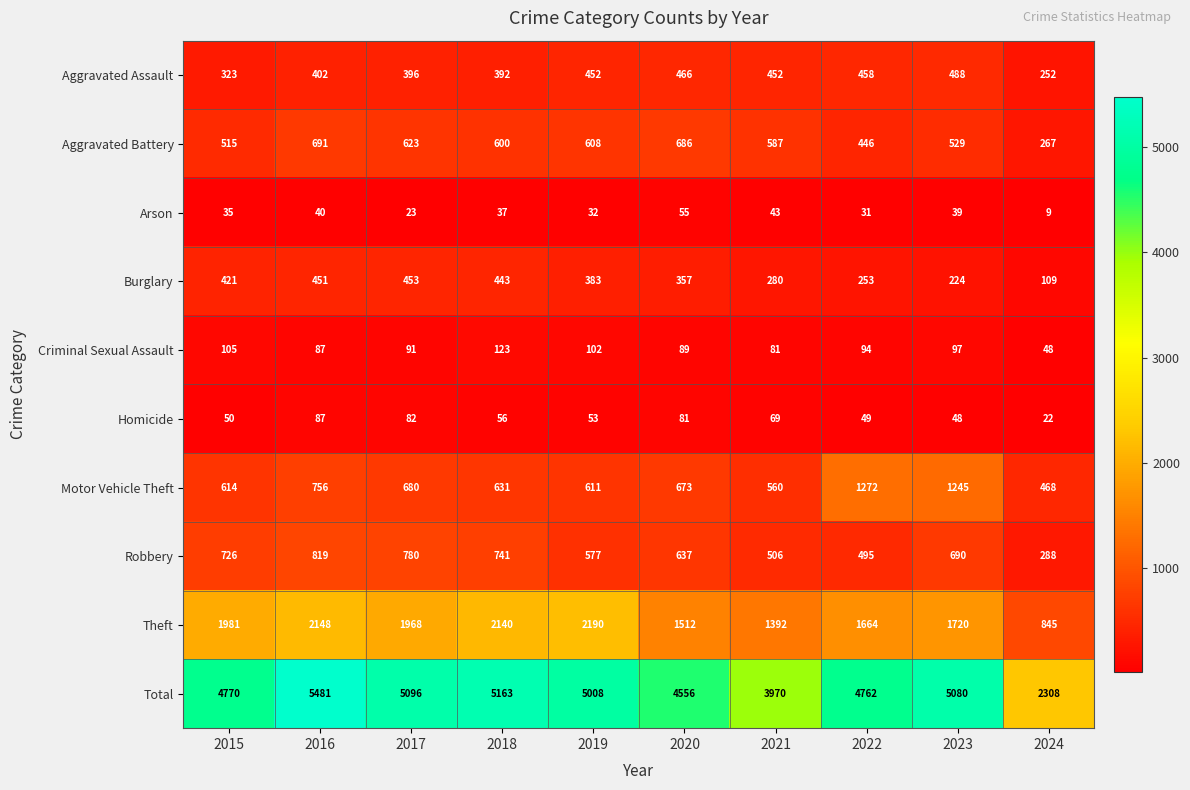

At which label does Homicide first exceed 56?

2016